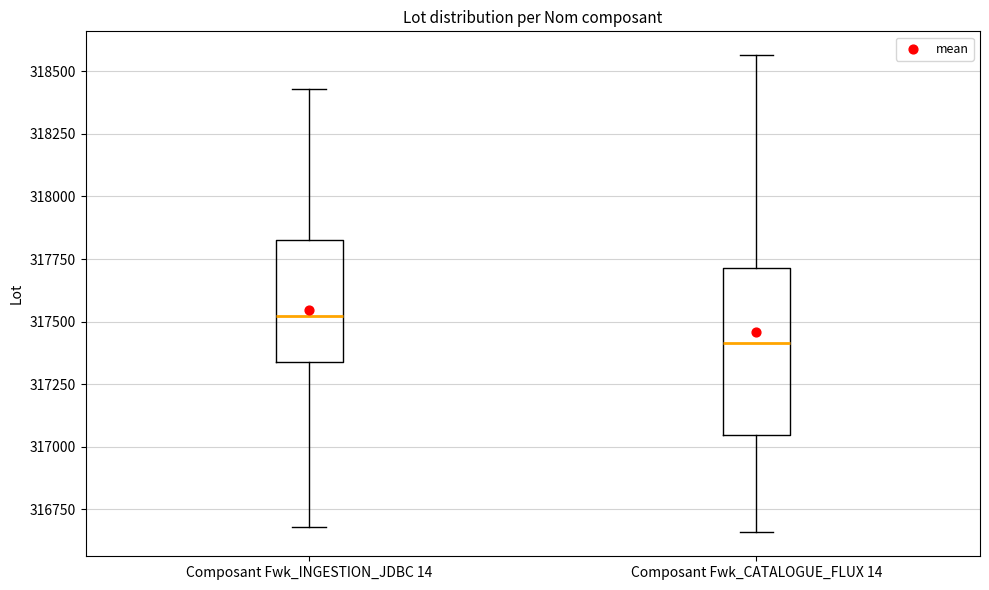

Which box has the highest median line?

Composant Fwk_INGESTION_JDBC 14